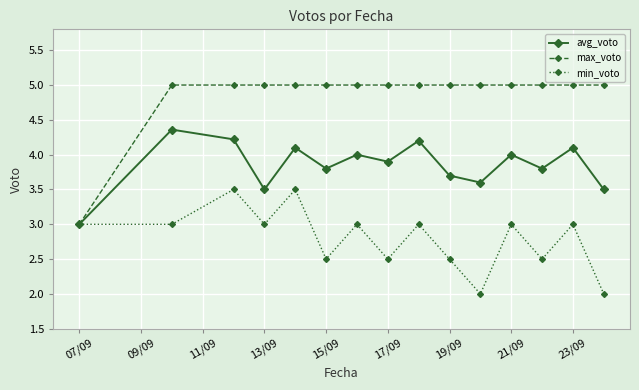

What is the highest value of the avg_voto series?

4.4